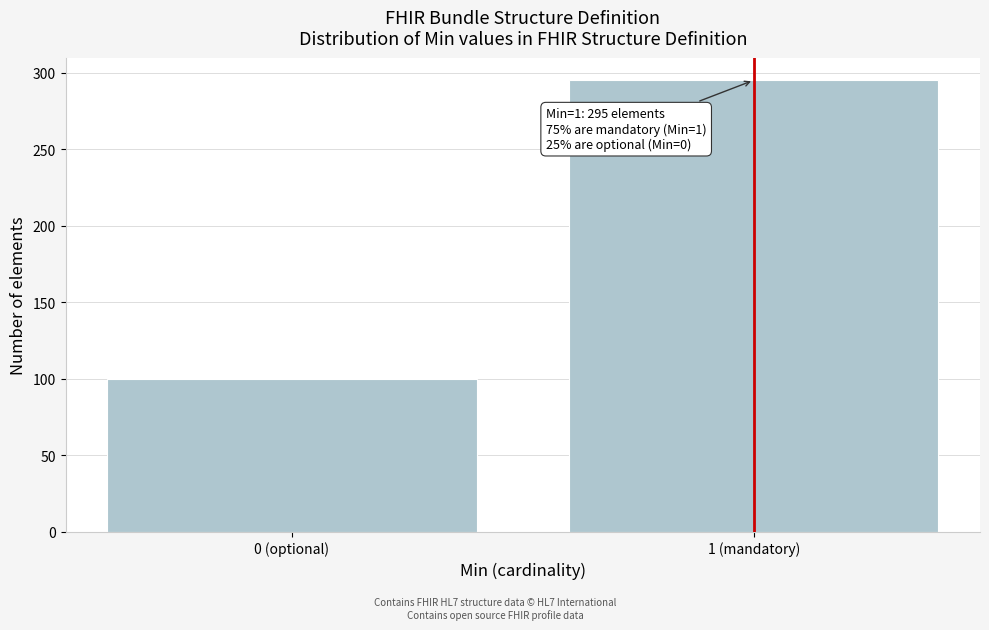

Reading left to right, what are all the values shown in this chart?

0 (optional)=100	1 (mandatory)=295